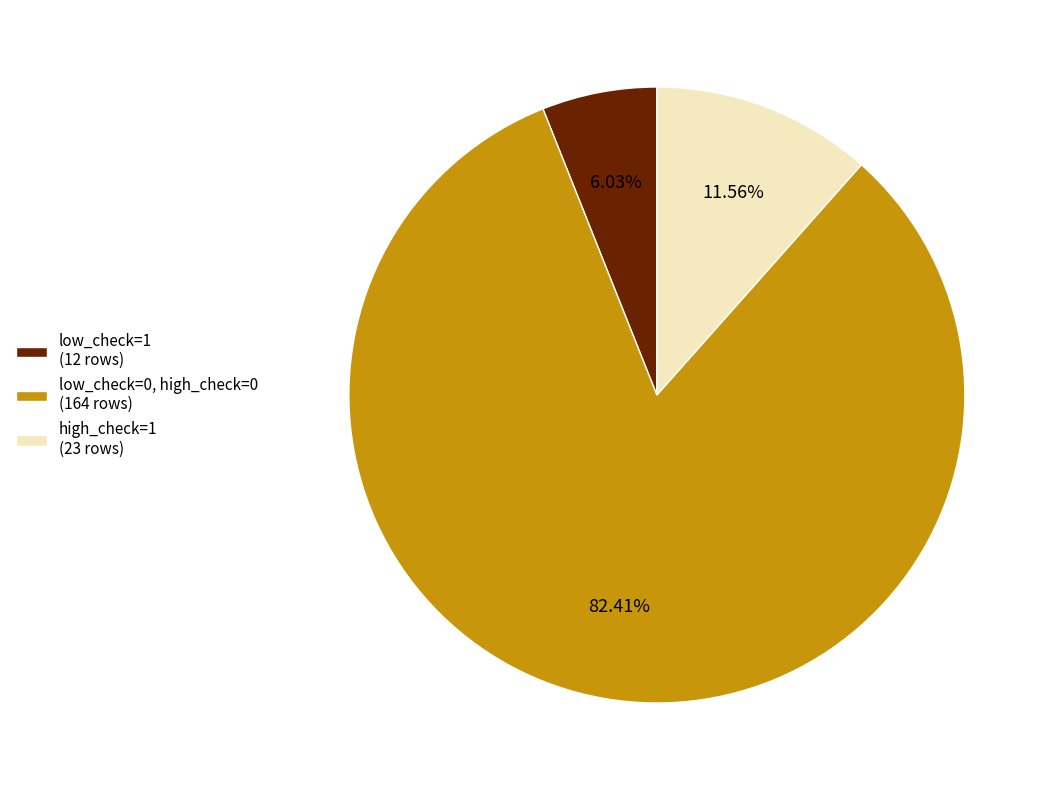

Is there any slice that represents more than half of the pie?

Yes